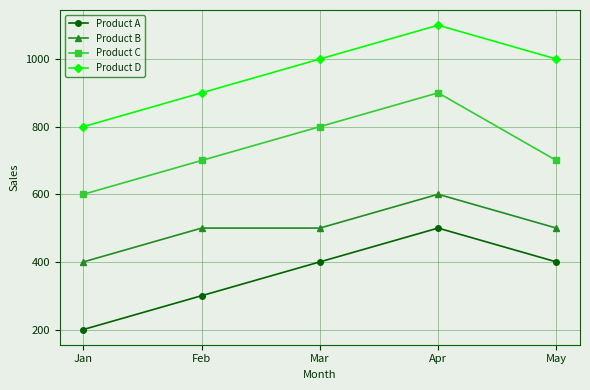

What is the total value across all series at Jan?

2000